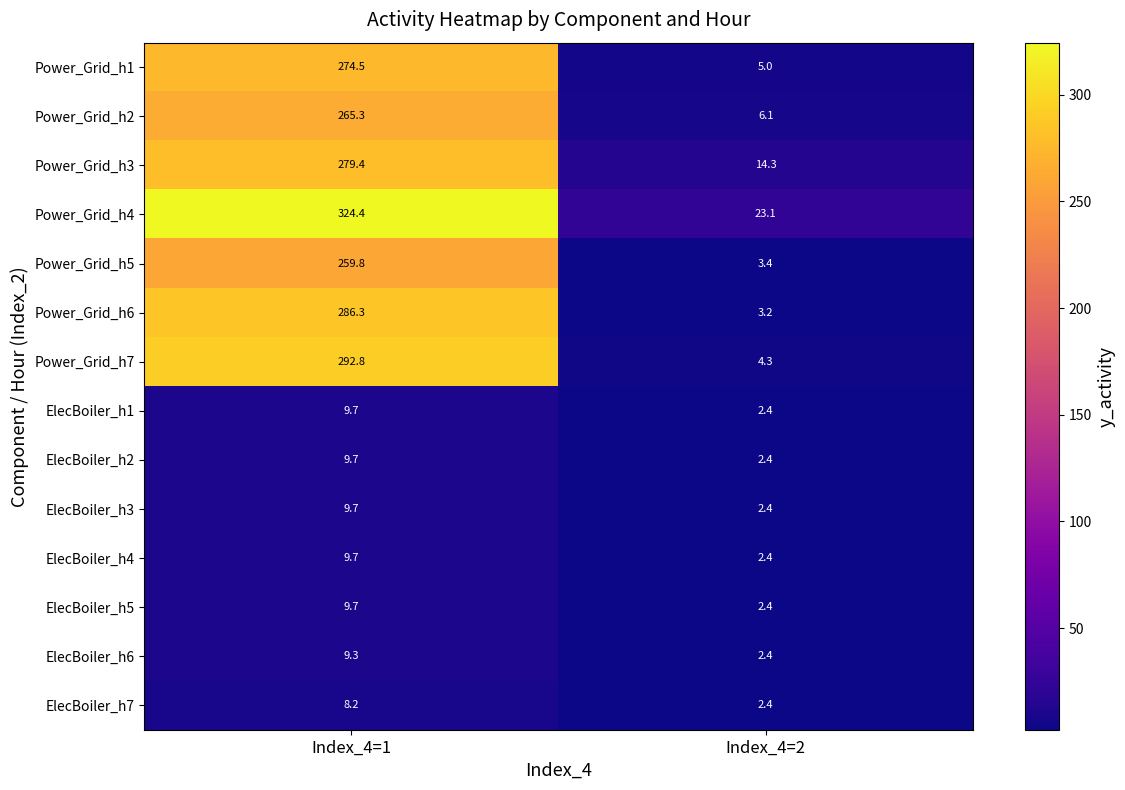

Is it true that ElecBoiler_h6 equals 9.3 at Index_4=1?

True